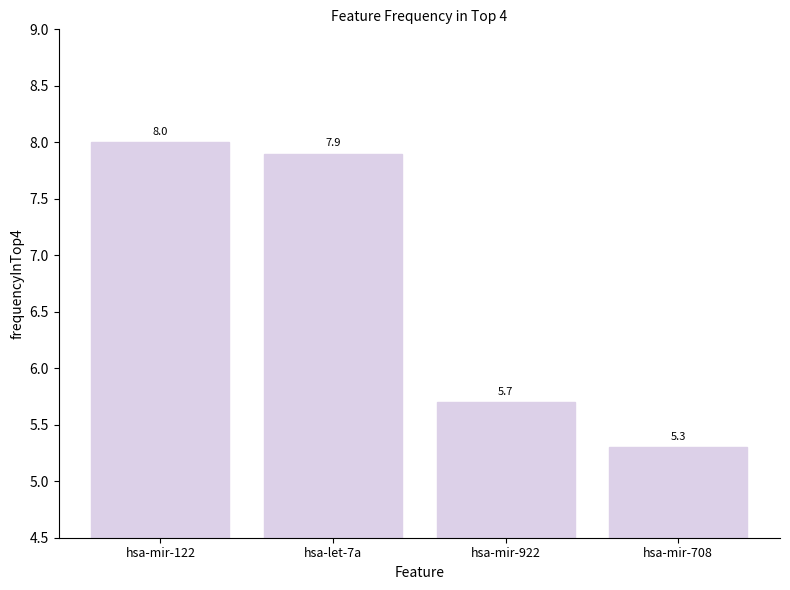

Is it true that the value at hsa-mir-122 is 3.6?

False